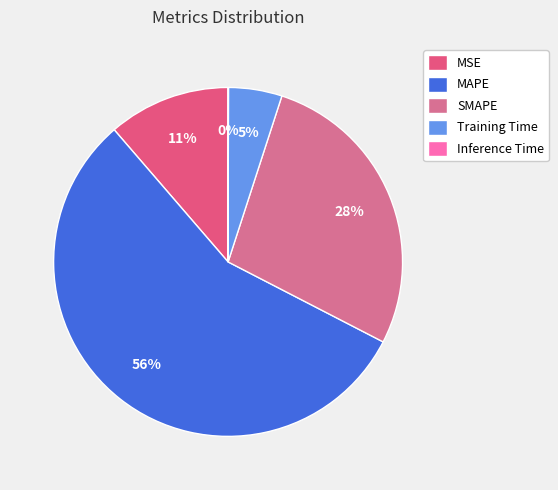

How many segments does this pie chart have?

5